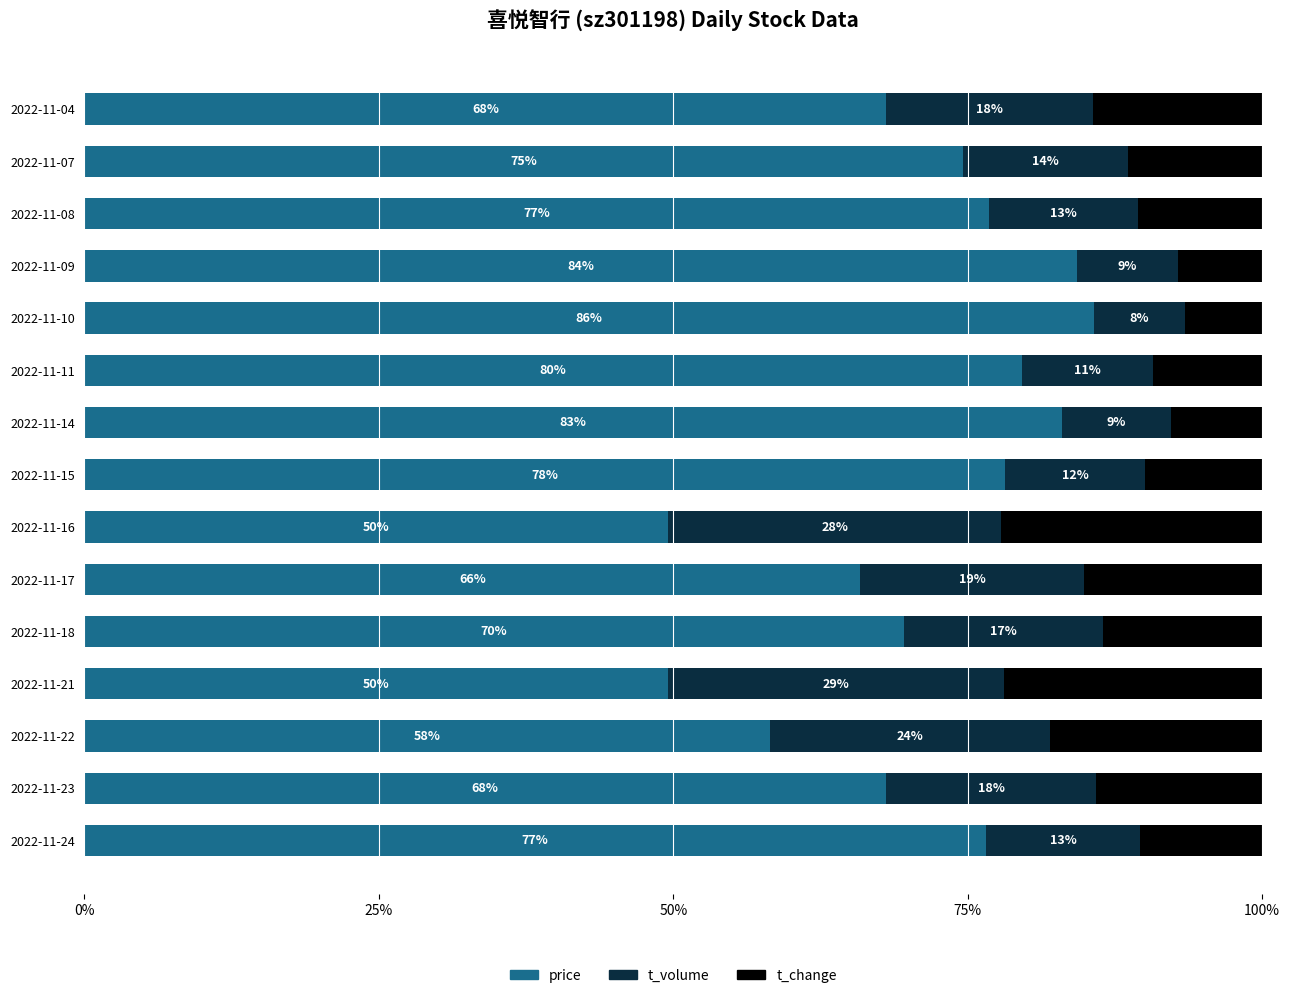

Count the number of categories in the chart.

15